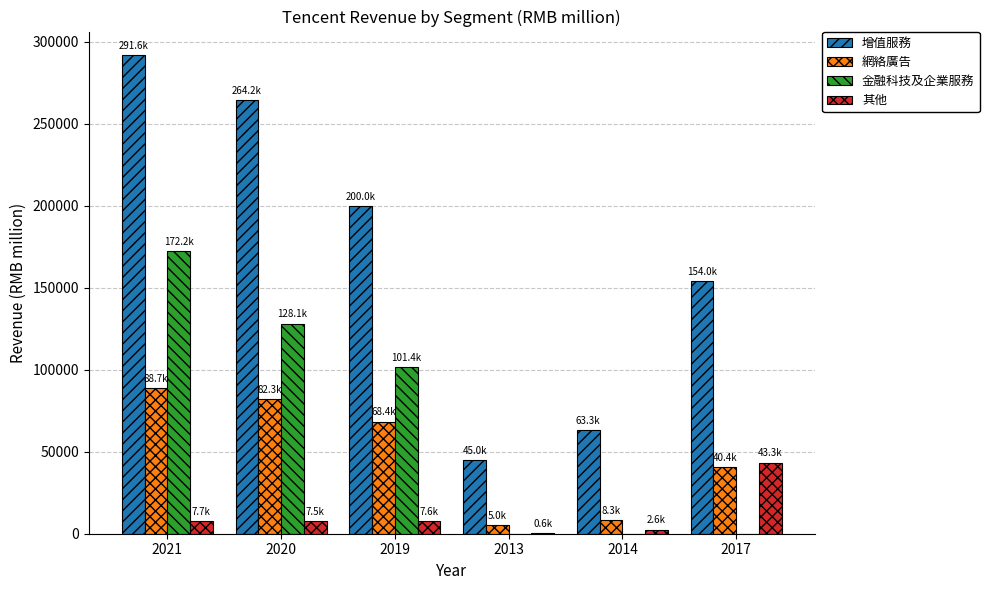

The 金融科技及企業服務 series shows 0 at 2017. True or false?

True